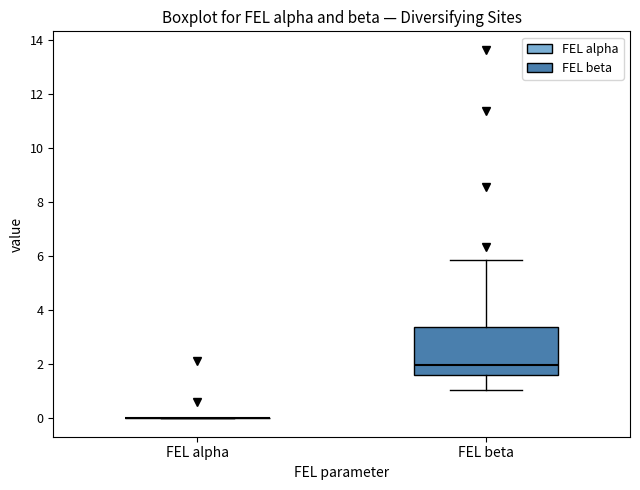

Reading left to right, transcribe this box plot: for each box, give where its median line is, the range the box spans, and where its two whiskers end, as read against the y-axis. The values are not printed on the chart, so give them approximately, as read against the axis.

FEL alpha: box collapsed to a line at 0.0, whiskers 0.0 to 0.0
FEL beta: median 2.0, box 1.6 to 3.4, whiskers 1.0 to 5.8